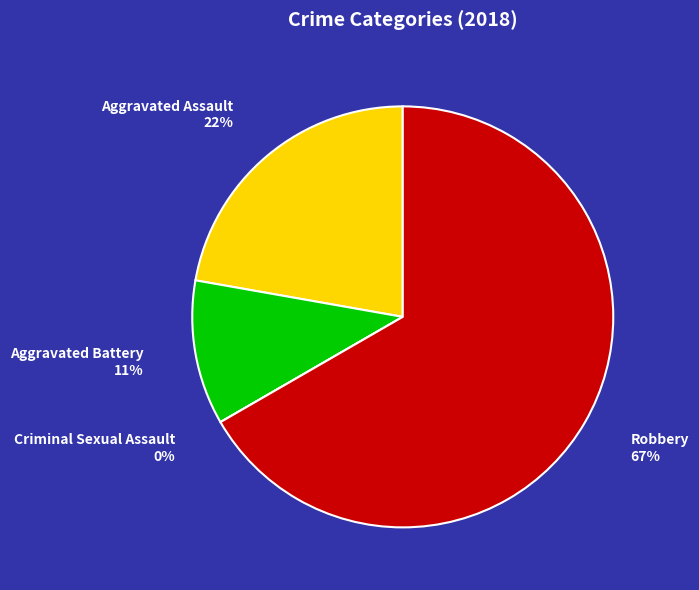

How many slices are in this pie chart?

4